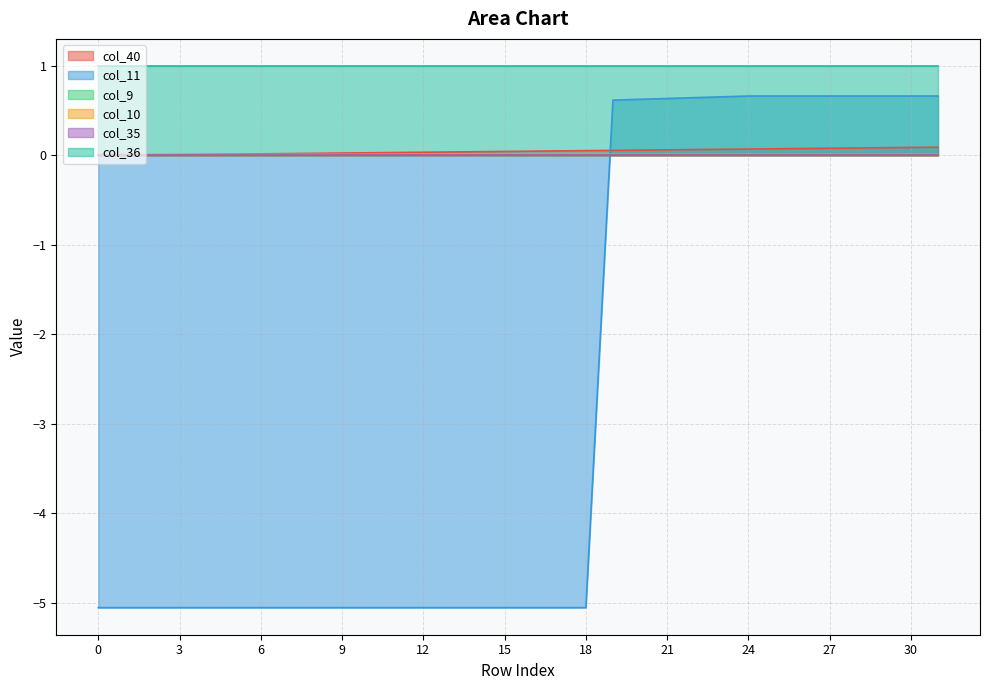

Is it true that col_40 equals 0.0 at 6?

True